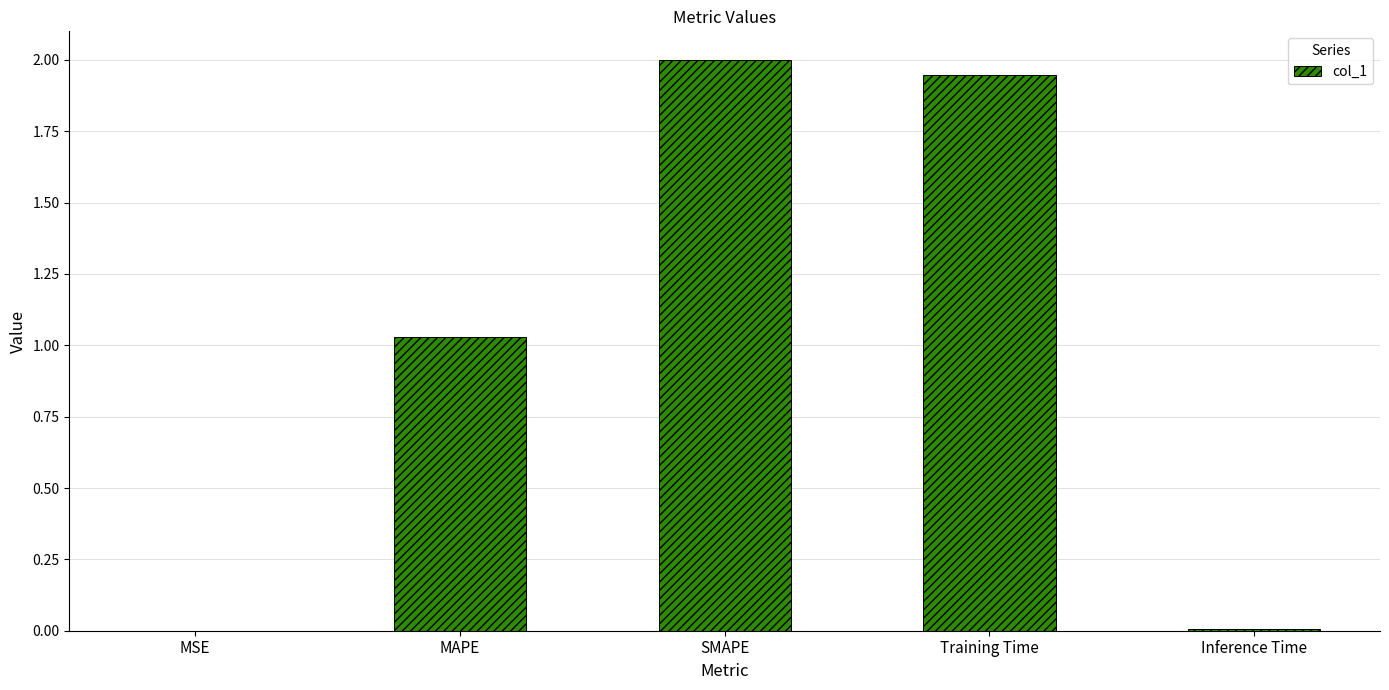

Where is the data nearest to the value 1?

MAPE